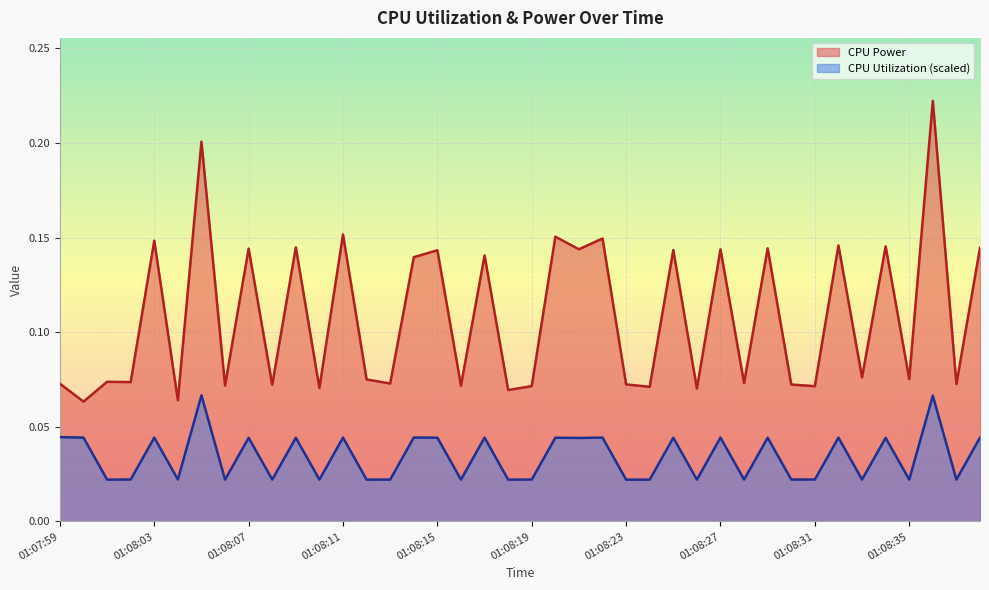

What is the sum of the CPU Power values at 01:08:31 and 01:08:19?

0.1